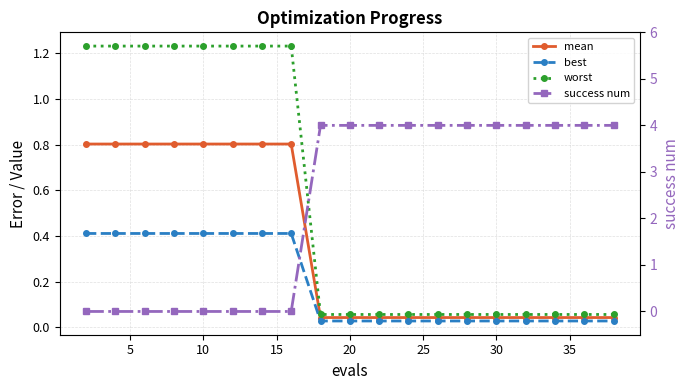

What is the value of the worst point at the 4th from the left?

1.2